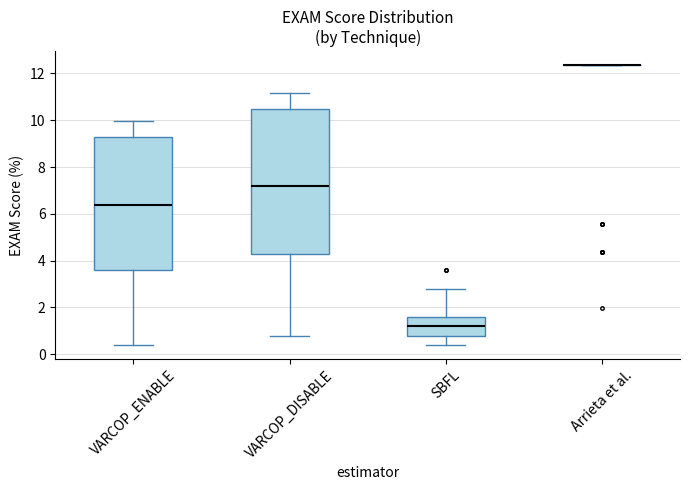

Where is the upper edge of the box for VARCOP_ENABLE on the y-axis? The values are not printed on the chart, so give them approximately, as read against the axis.

9.2